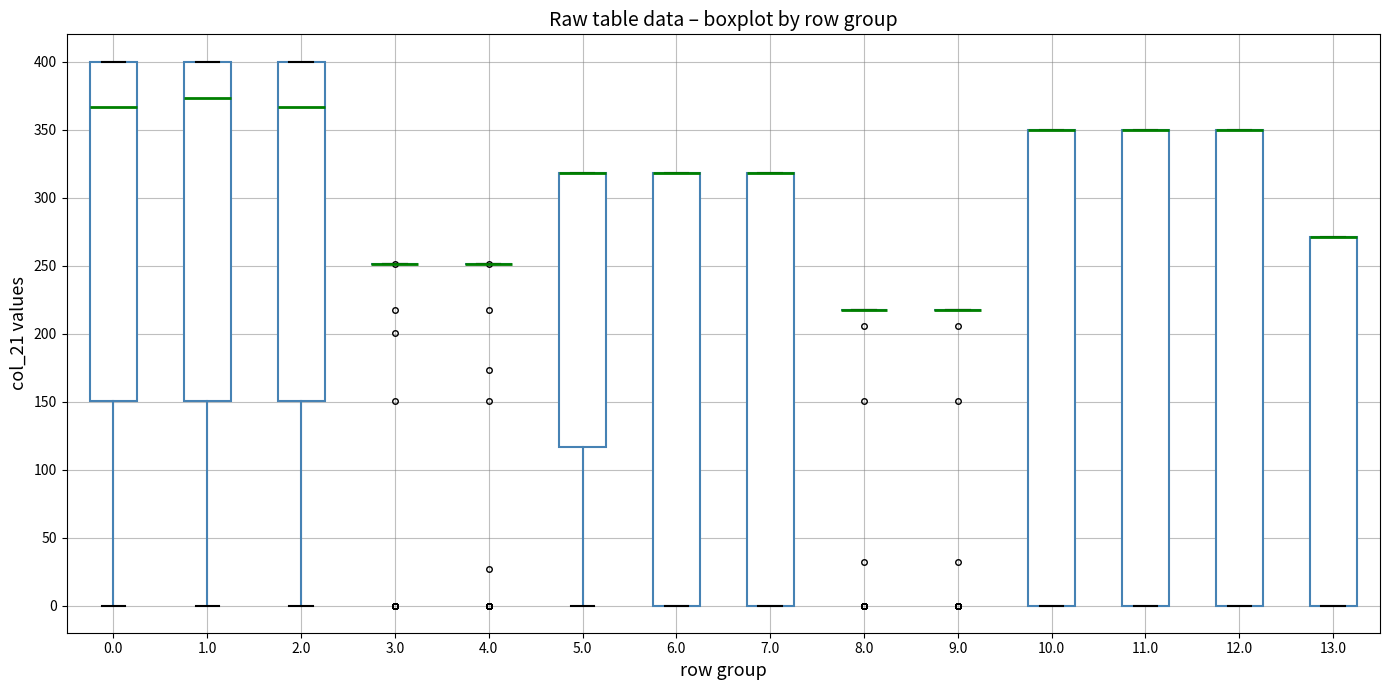

Reading left to right, transcribe this box plot: for each box, give where its median line is, the range the box spans, and where its two whiskers end, as read against the y-axis. The values are not printed on the chart, so give them approximately, as read against the axis.

0.0: median 365, box 150 to 400, whiskers 0 to 400
1.0: median 375, box 150 to 400, whiskers 0 to 400
2.0: median 365, box 150 to 400, whiskers 0 to 400
3.0: box collapsed to a line at 250, whiskers 250 to 250
4.0: box collapsed to a line at 250, whiskers 250 to 250
5.0: median 320 (drawn on the box's upper edge), box 115 to 320, whiskers 0 to 320
6.0: median 320 (drawn on the box's upper edge), box 0 to 320, whiskers 0 to 320
7.0: median 320 (drawn on the box's upper edge), box 0 to 320, whiskers 0 to 320
8.0: box collapsed to a line at 215, whiskers 215 to 215
9.0: box collapsed to a line at 215, whiskers 215 to 215
10.0: median 350 (drawn on the box's upper edge), box 0 to 350, whiskers 0 to 350
11.0: median 350 (drawn on the box's upper edge), box 0 to 350, whiskers 0 to 350
12.0: median 350 (drawn on the box's upper edge), box 0 to 350, whiskers 0 to 350
13.0: median 270 (drawn on the box's upper edge), box 0 to 270, whiskers 0 to 270